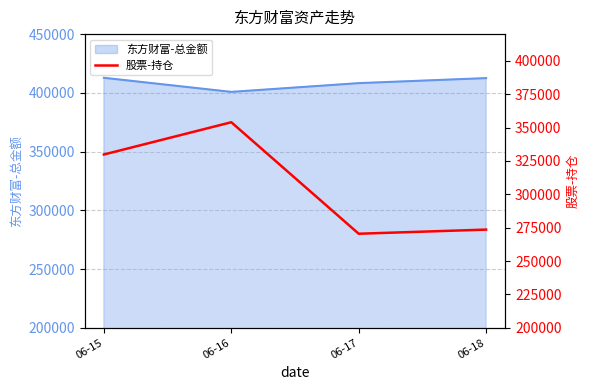

The chart shows a value of 432688.7 at 06-18. True or false?

False